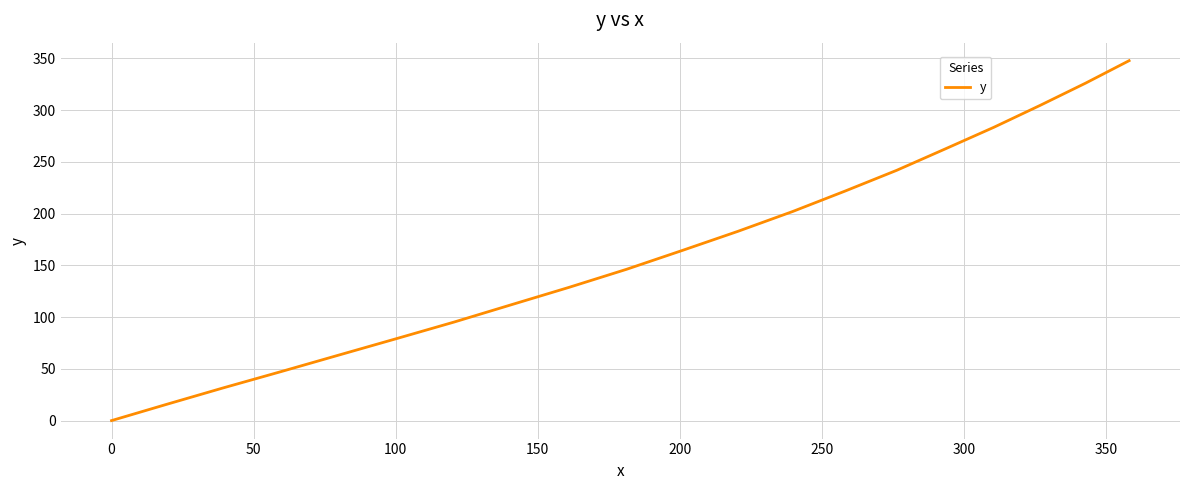

Does the chart display data point markers on the line(s)?

No